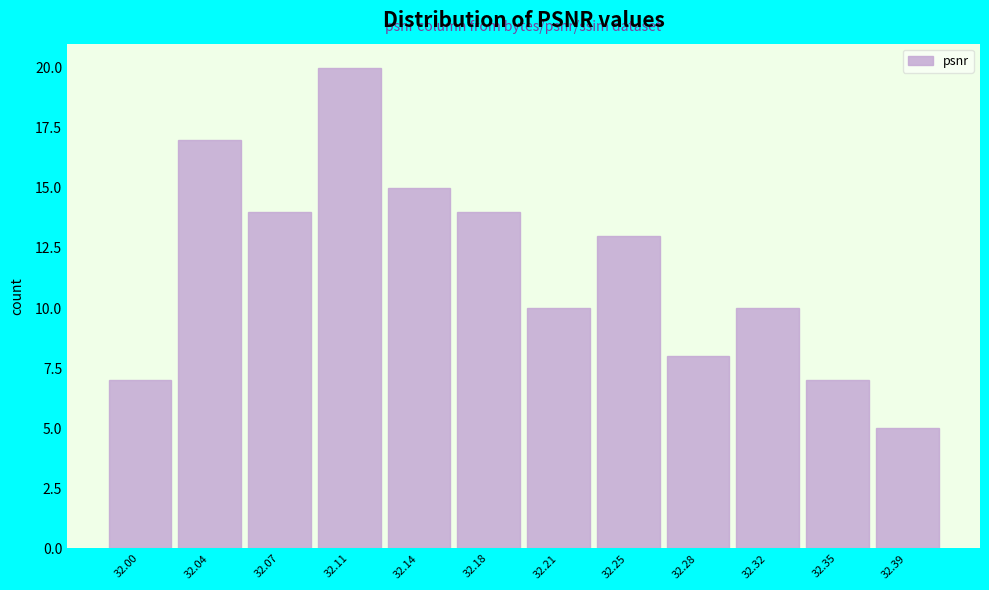

Reading left to right, what are all the values shown in this chart?

32.00=7	32.04=17	32.07=14	32.11=20	32.14=15	32.18=14	32.21=10	32.25=13	32.28=8	32.32=10	32.35=7	32.39=5